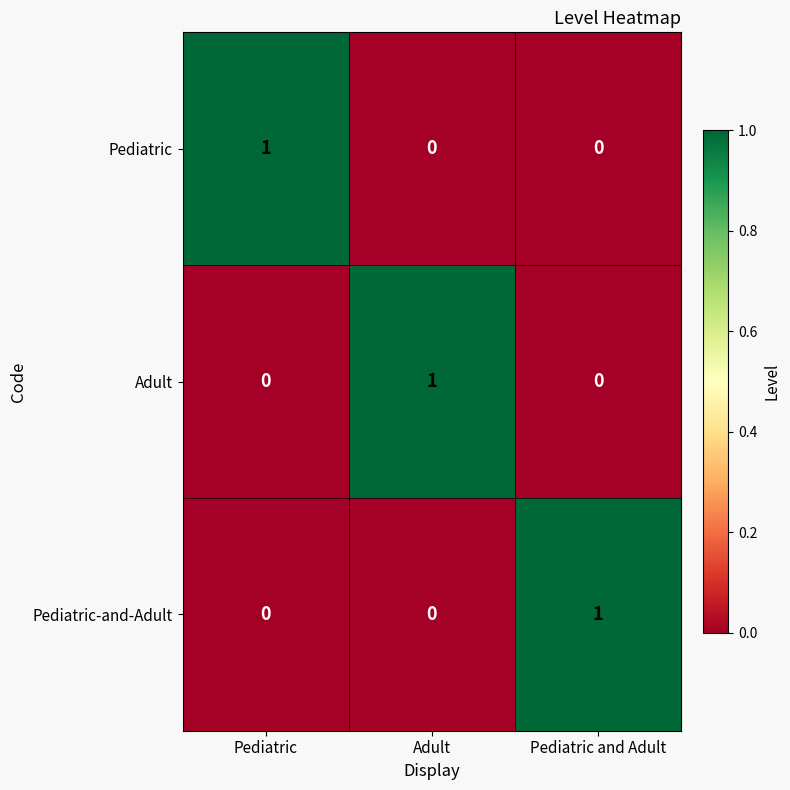

Reading left to right, transcribe all the data shown in this chart.

Pediatric: 1	0	0
Adult: 0	1	0
Pediatric-and-Adult: 0	0	1